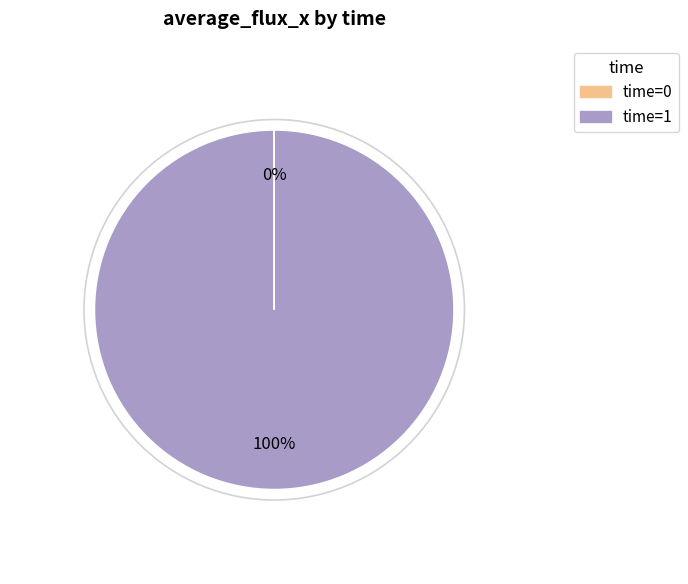

Is there a majority slice in this chart?

Yes